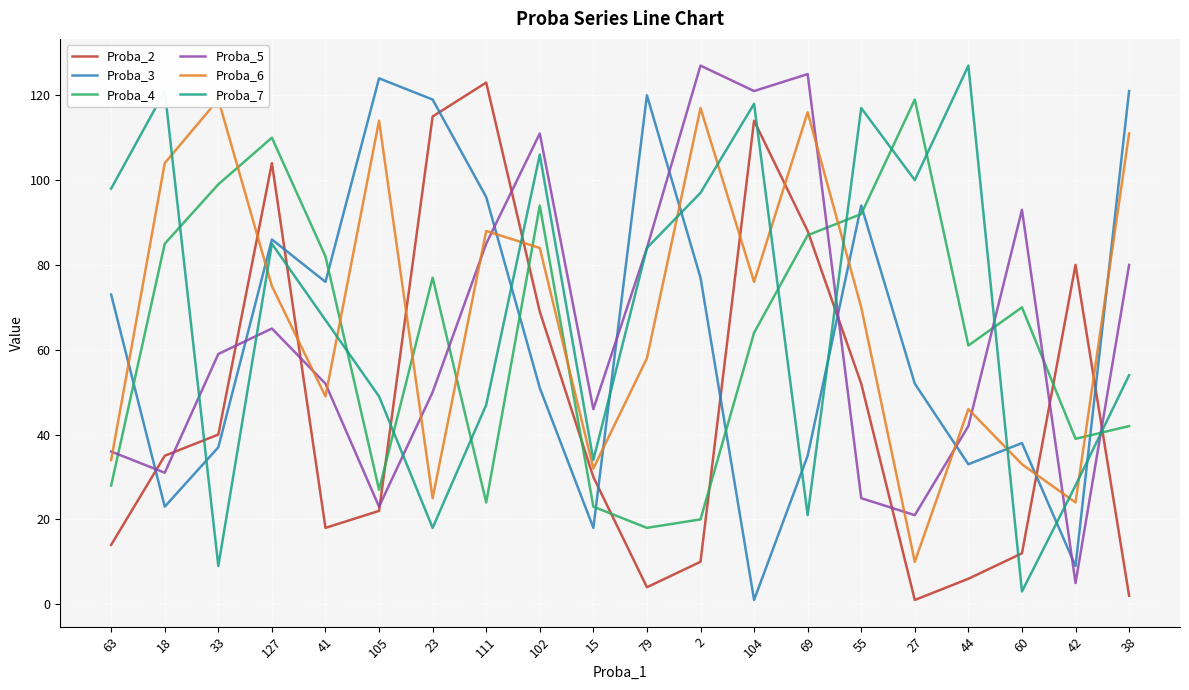

What is the highest value of the Proba_2 series?

123